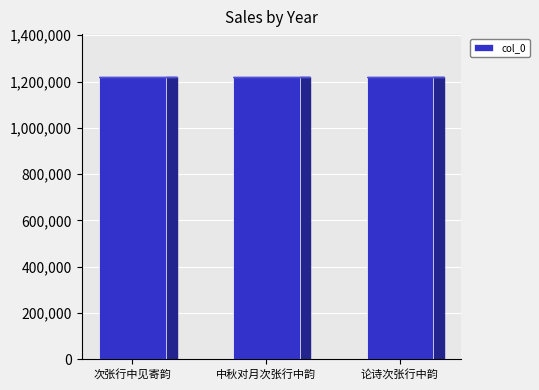

What is the minimum value shown in the chart?

1221405